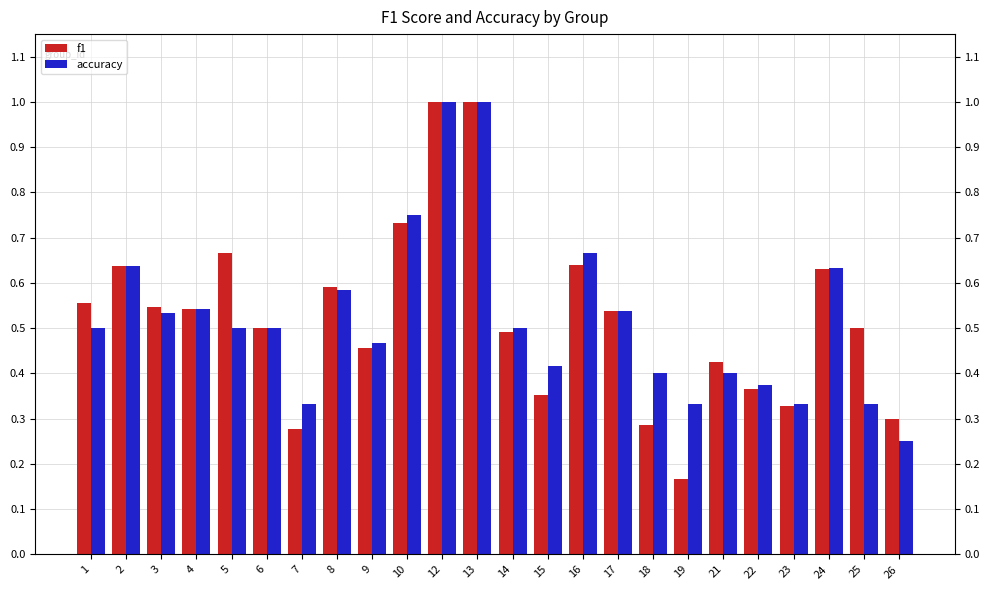

How many accuracy values are between 0 and 1?

24